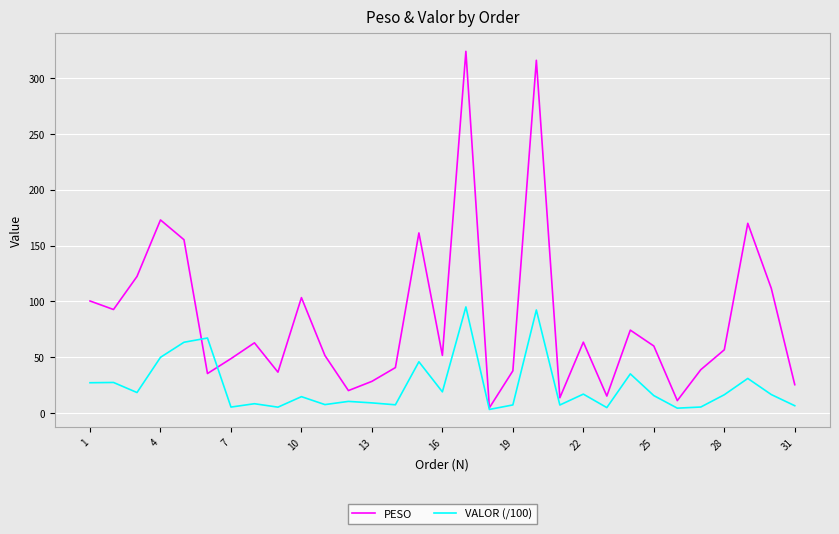

Which series ends up on top after the final intersection of VALOR (/100) and PESO?

PESO